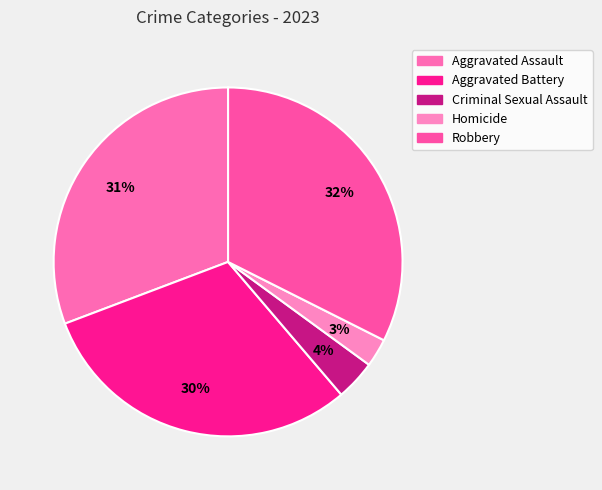

What is the ratio of the value at Homicide to the value at Aggravated Assault?

0.1